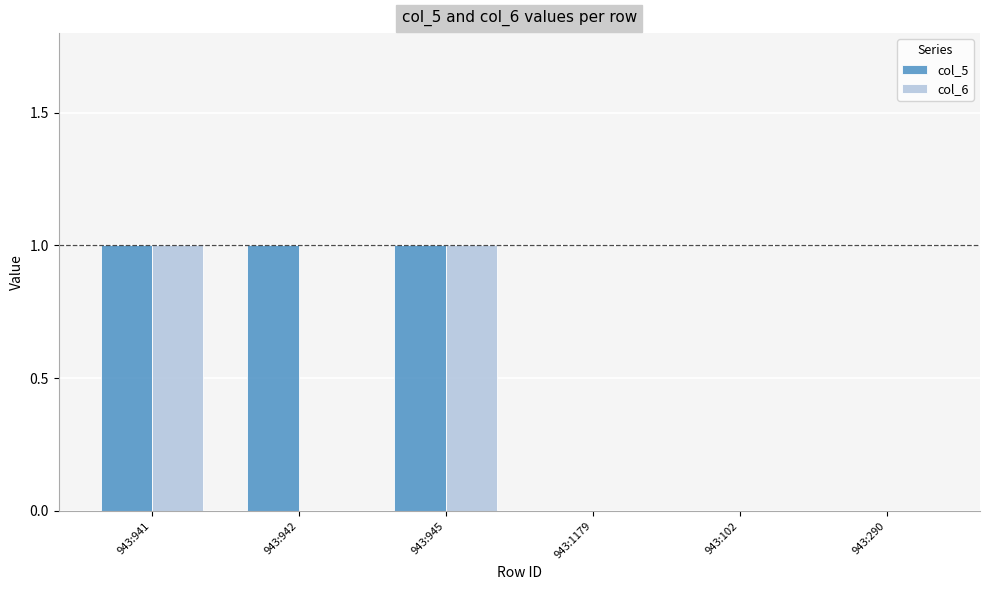

Is it true that col_5 equals 0 at 943:1179?

True